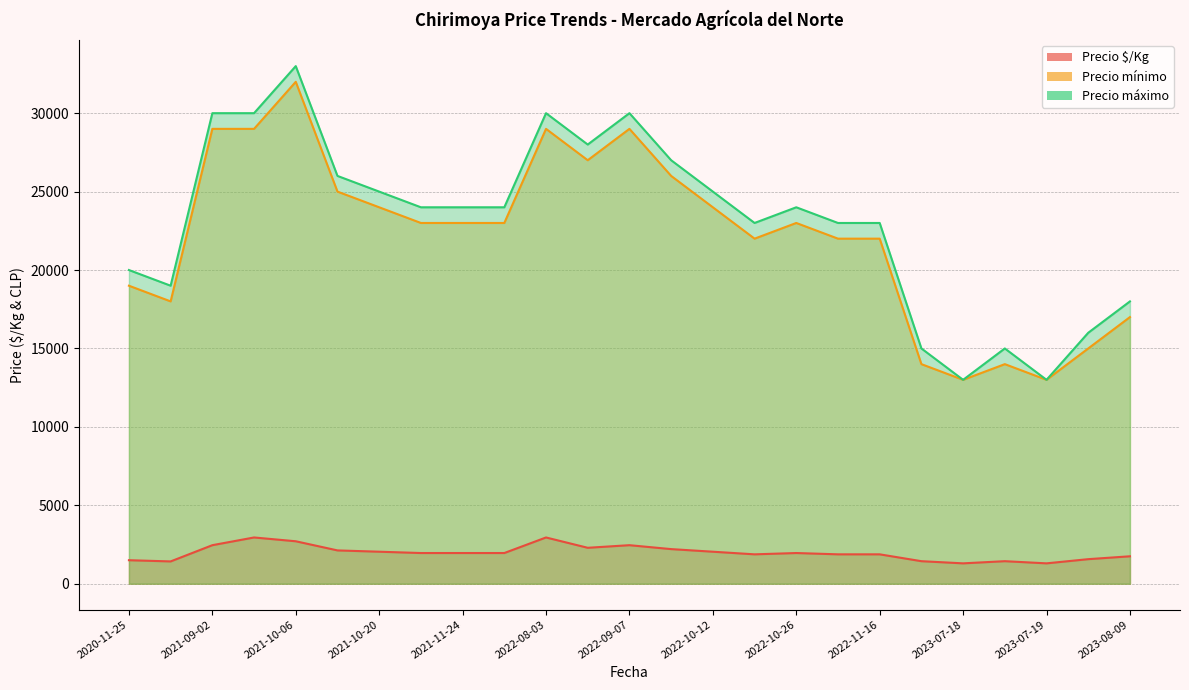

Does the chart display data point markers on the line(s)?

No